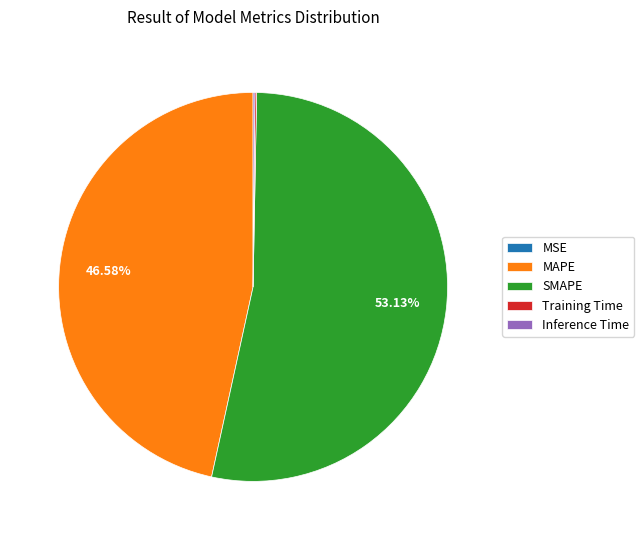

Which category has the biggest portion of the pie?

SMAPE